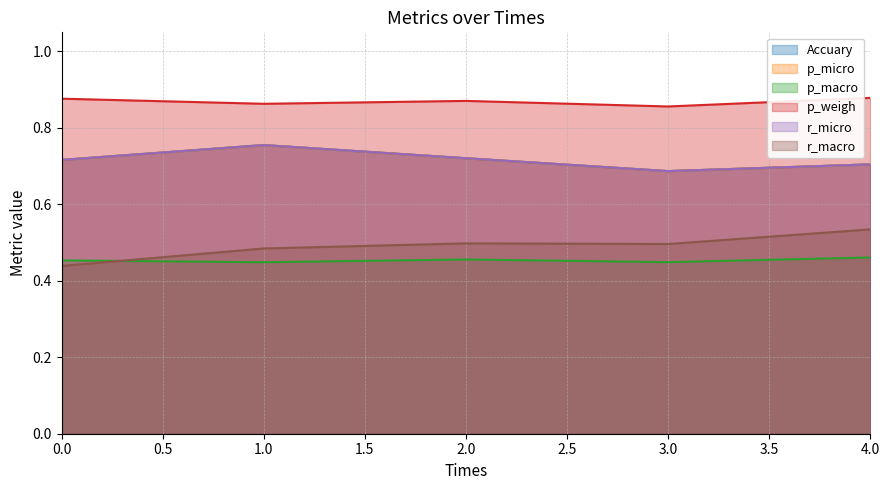

Reading left to right, list all the values displayed in this chart.

Accuary: 0.7	0.8	0.7	0.7	0.7
p_micro: 0.7	0.8	0.7	0.7	0.7
p_macro: 0.5	0.4	0.5	0.4	0.5
p_weigh: 0.9	0.9	0.9	0.9	0.9
r_micro: 0.7	0.8	0.7	0.7	0.7
r_macro: 0.4	0.5	0.5	0.5	0.5